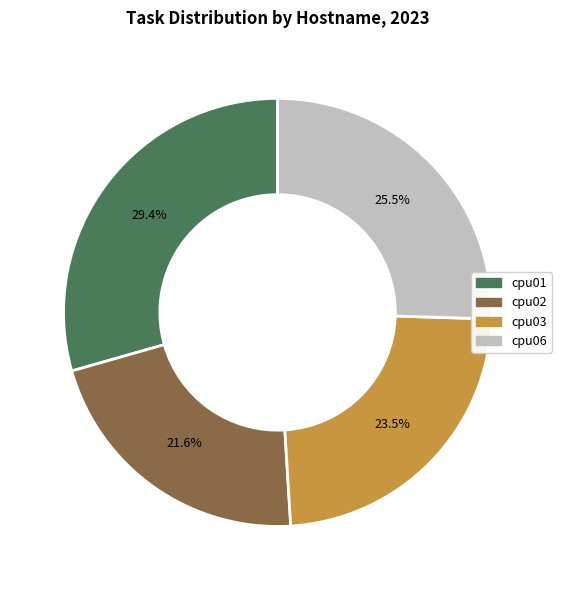

Is it true that cpu06 is 35% of the pie?

False